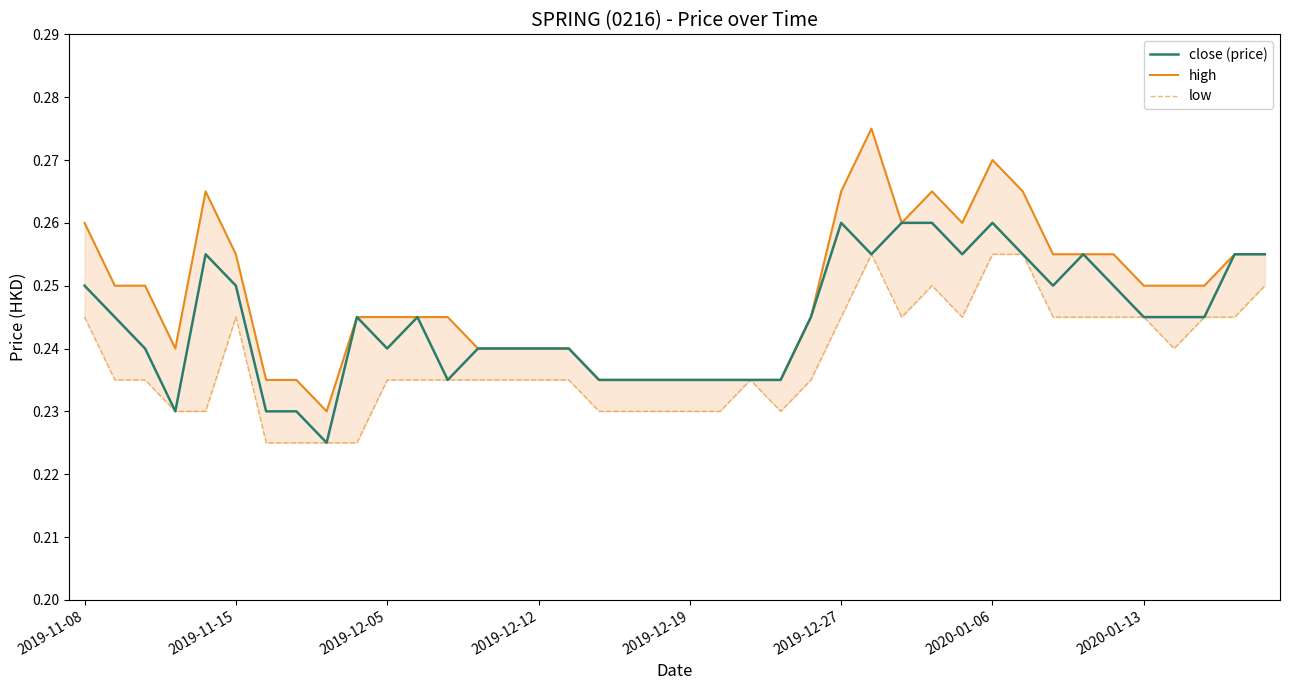

True or false: close (price) has a value of 0.3 at 17.

False